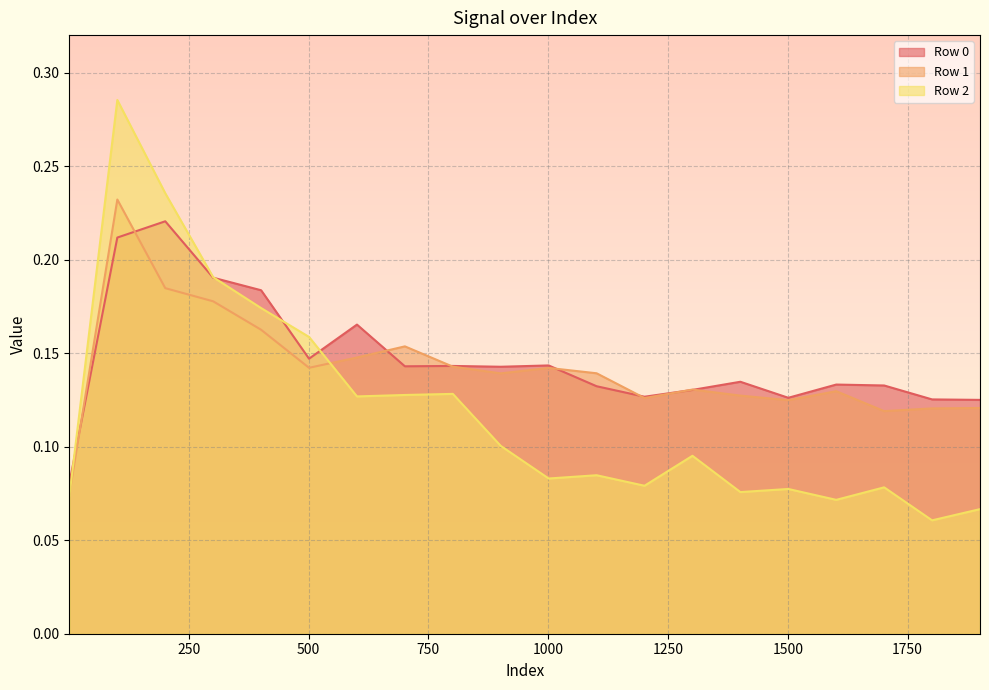

How many lines are shown in the chart?

3